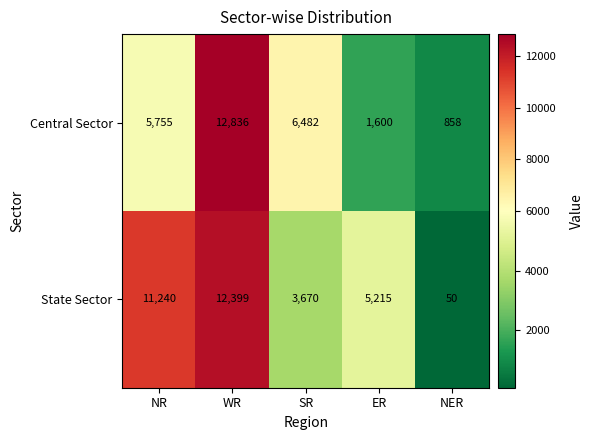

At how many categories does at least one series exceed 8348?

2